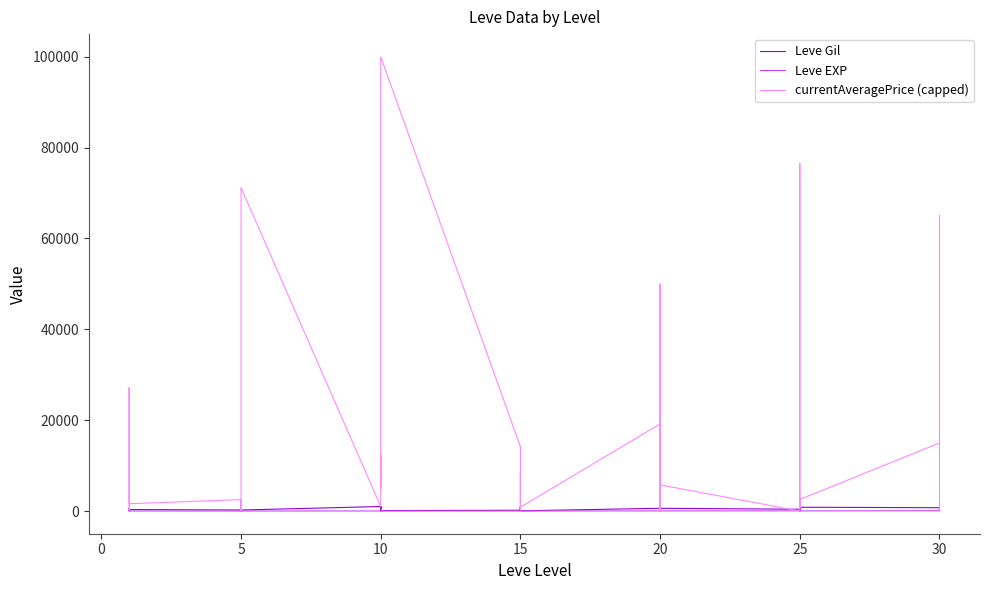

After their last crossing, which series has the higher values: Leve EXP or Leve Gil?

Leve Gil